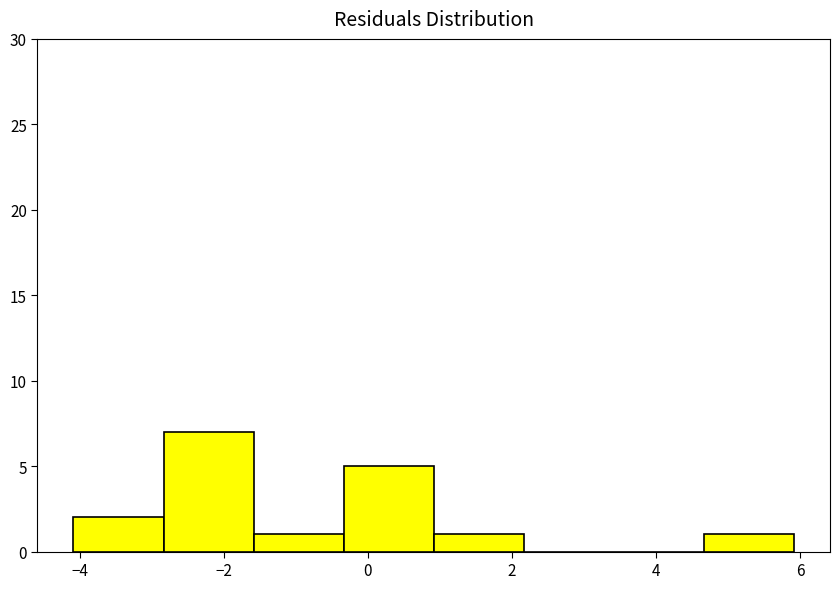

Reading left to right, transcribe this chart: for each bar, give the range it covers on the x-axis and its height. Neither the bar edges nor the heights are printed on the chart, so give them approximately, as read against the axes.

-4.0 to -2.8: 2
-2.8 to -1.6: 7
-1.6 to -0.4: 1
-0.4 to 1.0: 5
1.0 to 2.2: 1
2.2 to 3.4: 0
3.4 to 4.6: 0
4.6 to 6.0: 1